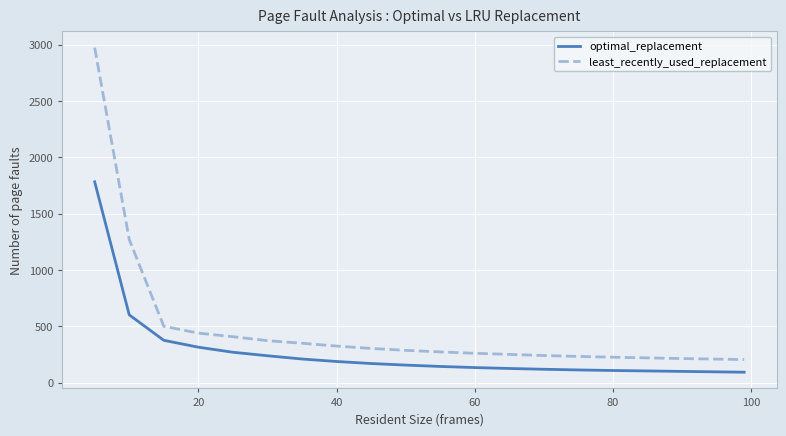

True or false: least_recently_used_replacement and optimal_replacement cross at least once.

False